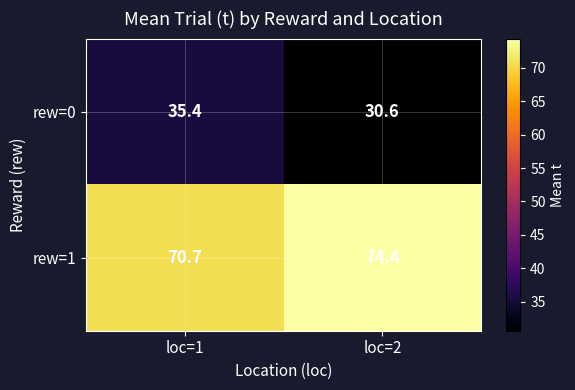

What is the spread (max minus min) of values at loc=1?

35.3